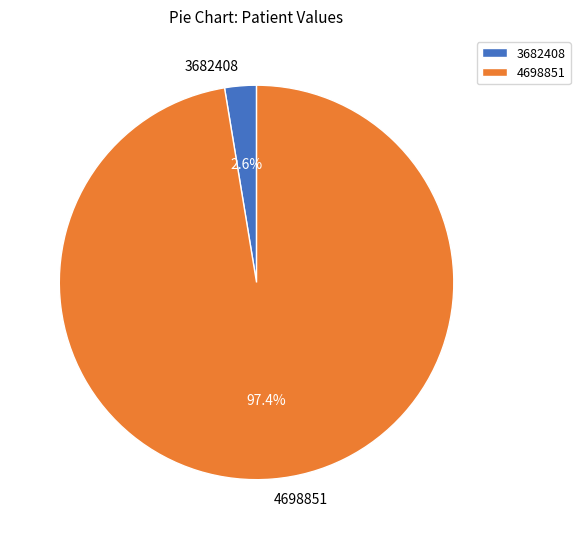

Count the number of slices in the pie.

2